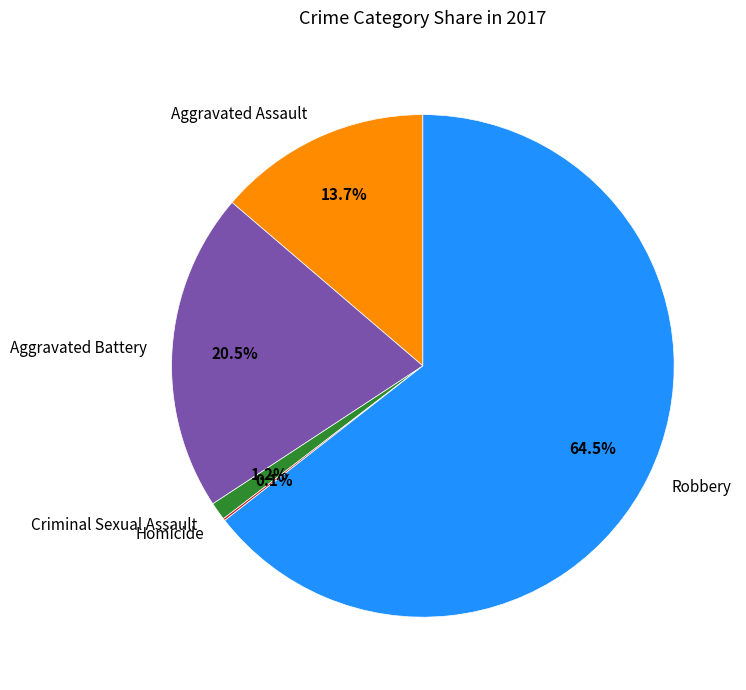

Combined, do Robbery and Aggravated Battery account for over 50%?

Yes